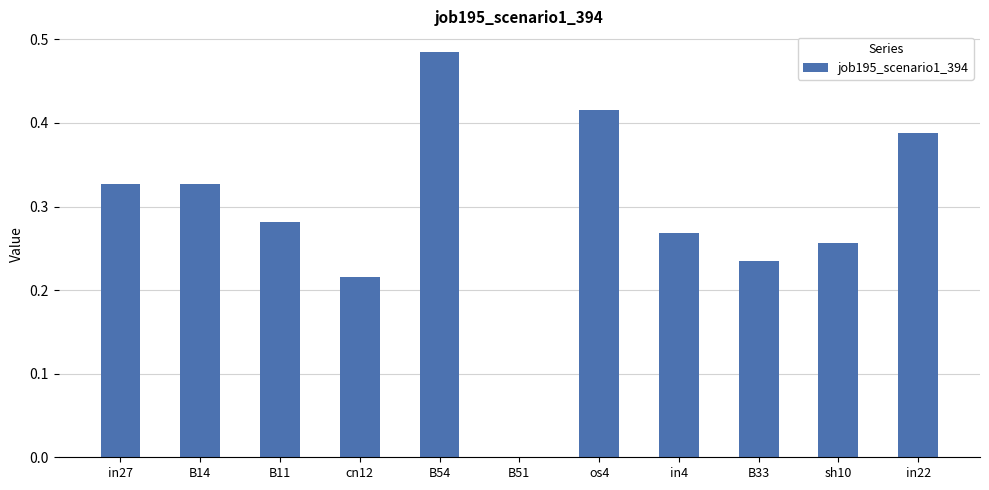

Which has a higher value, in27 or in22?

in22